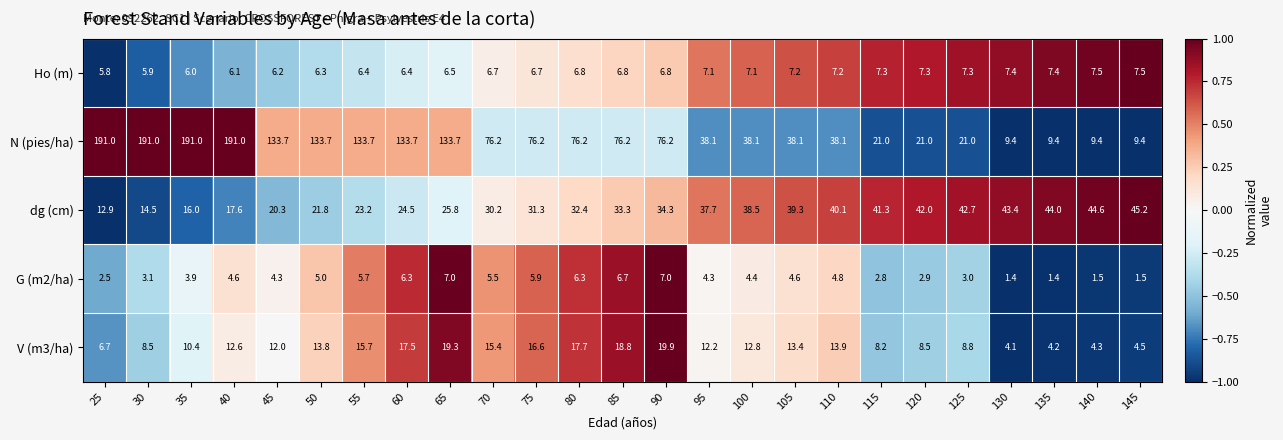

How many distinct data groups are displayed?

5